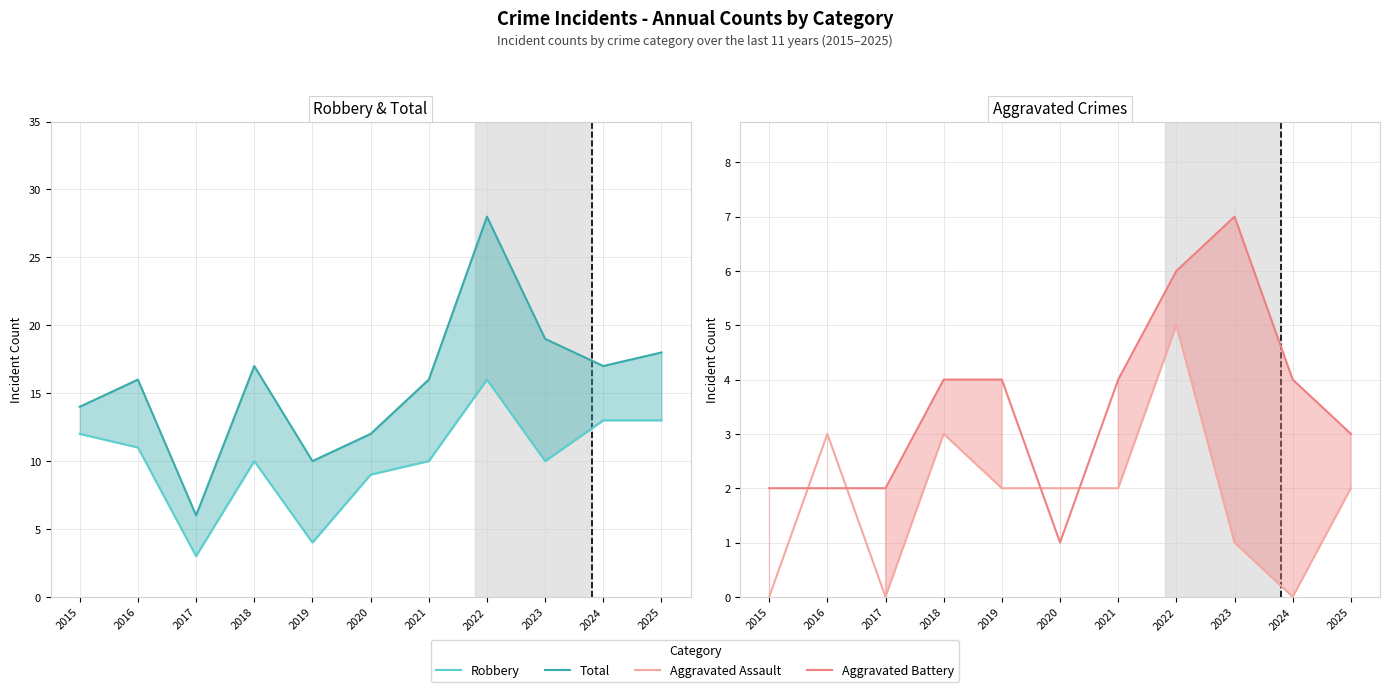

Reading right to left, extract all data points from this chart.

Robbery: 2025=13	2024=13	2023=10	2022=16	2021=10	2020=9	2019=4	2018=10	2017=3	2016=11	2015=12
Total: 2025=18	2024=17	2023=19	2022=28	2021=16	2020=12	2019=10	2018=17	2017=6	2016=16	2015=14
Aggravated Assault: 2025=2	2024=0	2023=1	2022=5	2021=2	2020=2	2019=2	2018=3	2017=0	2016=3	2015=0
Aggravated Battery: 2025=3	2024=4	2023=7	2022=6	2021=4	2020=1	2019=4	2018=4	2017=2	2016=2	2015=2